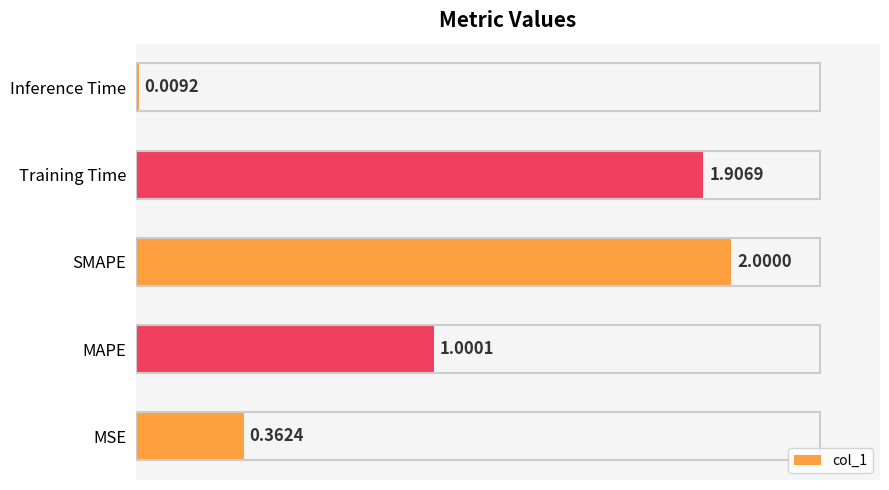

What is the sum of all values?

5.3